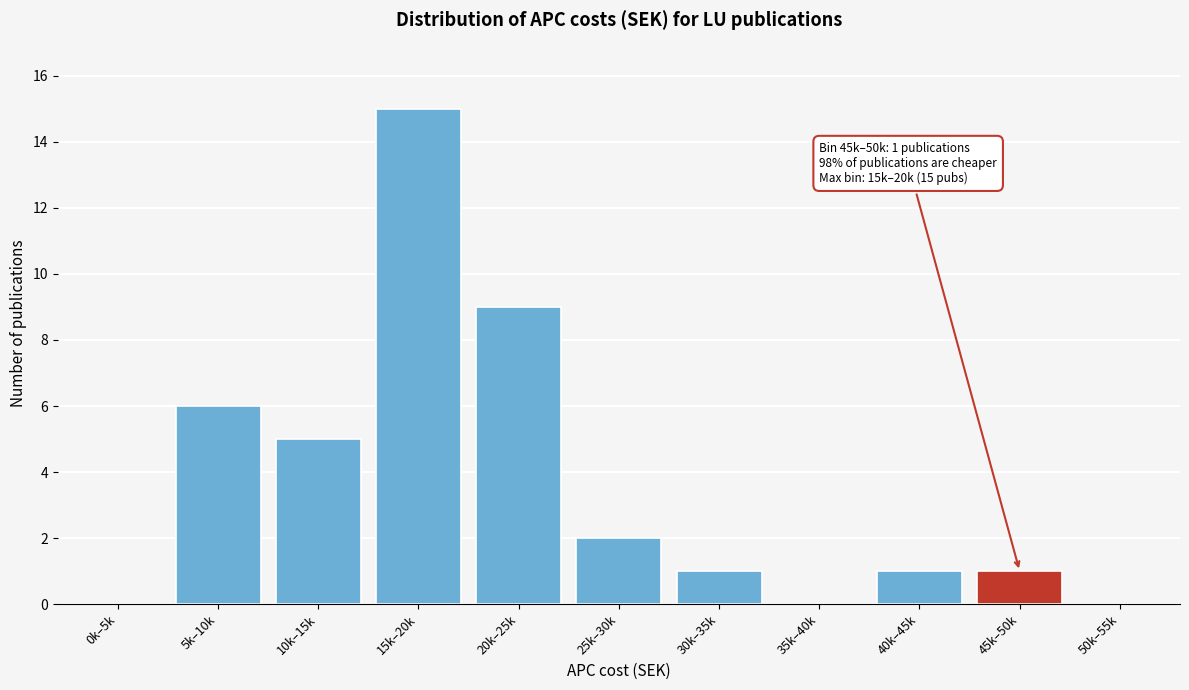

Reading left to right, list all the values displayed in this chart.

0k–5k=0	5k–10k=6	10k–15k=5	15k–20k=15	20k–25k=9	25k–30k=2	30k–35k=1	35k–40k=0	40k–45k=1	45k–50k=1	50k–55k=0